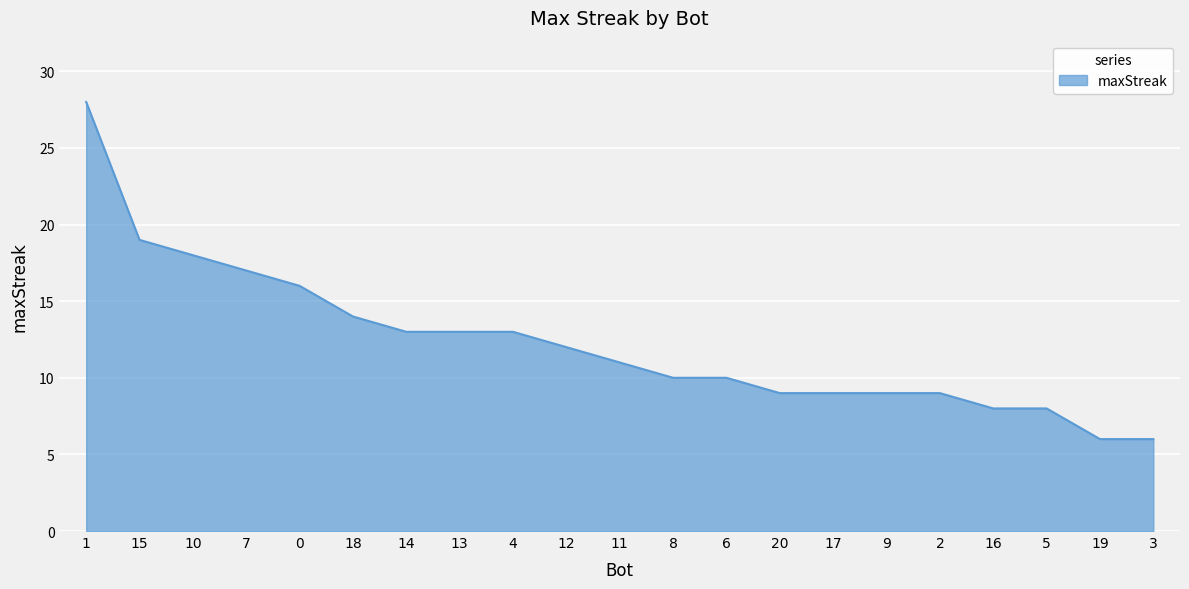

Reading right to left, extract all data points from this chart.

6	6	8	8	9	9	9	9	10	10	11	12	13	13	13	14	16	17	18	19	28